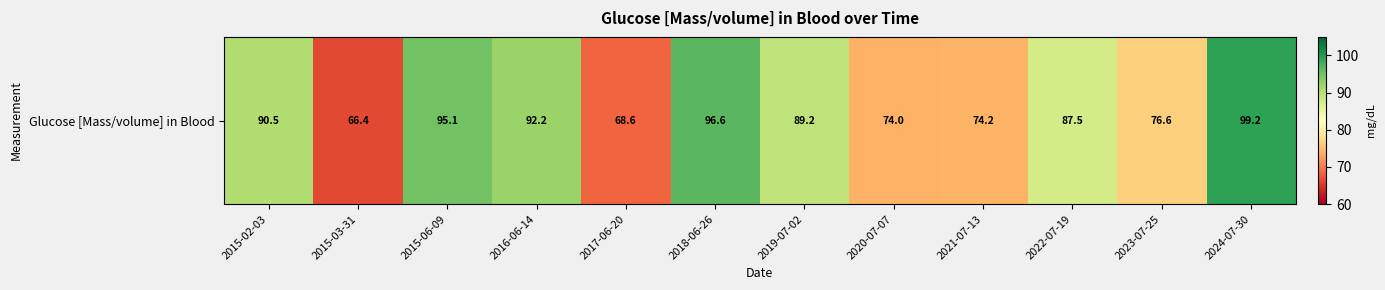

Reading left to right, what are all the values shown in this chart?

2015-02-03=90.5	2015-03-31=66.4	2015-06-09=95.1	2016-06-14=92.2	2017-06-20=68.6	2018-06-26=96.6	2019-07-02=89.2	2020-07-07=74.0	2021-07-13=74.2	2022-07-19=87.5	2023-07-25=76.6	2024-07-30=99.2